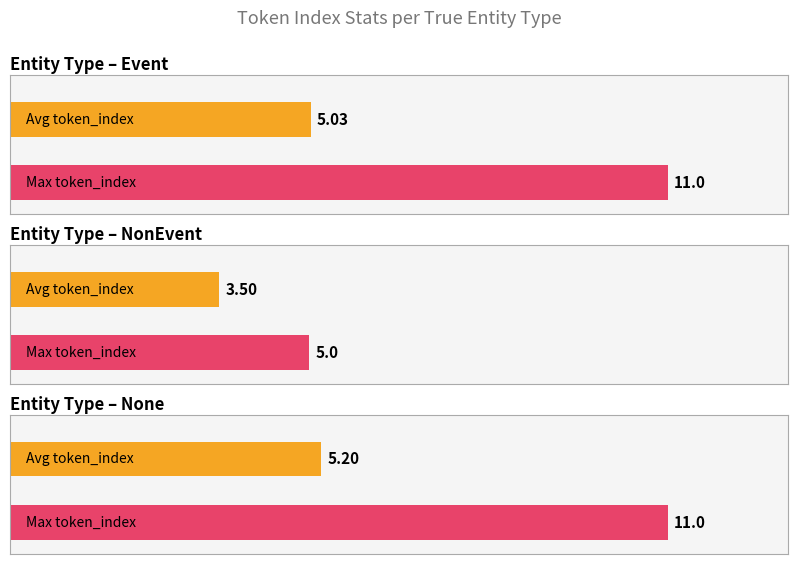

What is the approximate value of avg_token_index at NonEvent?

3.5